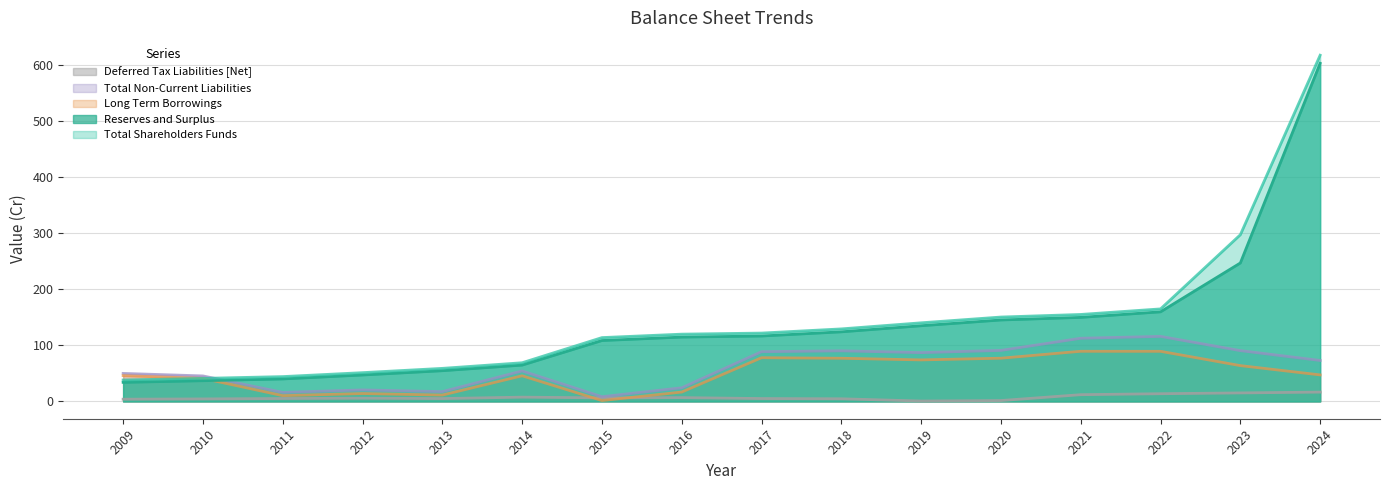

Between 2011 and 2021, which series saw the biggest shift?

Total Shareholders Funds